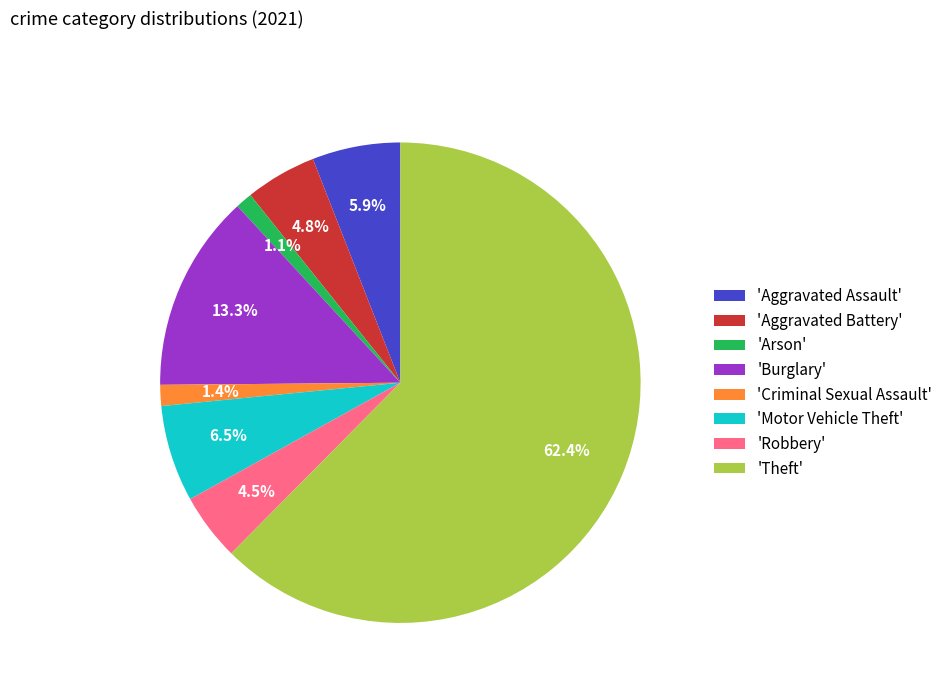

What is the largest slice in the pie chart?

'Theft'